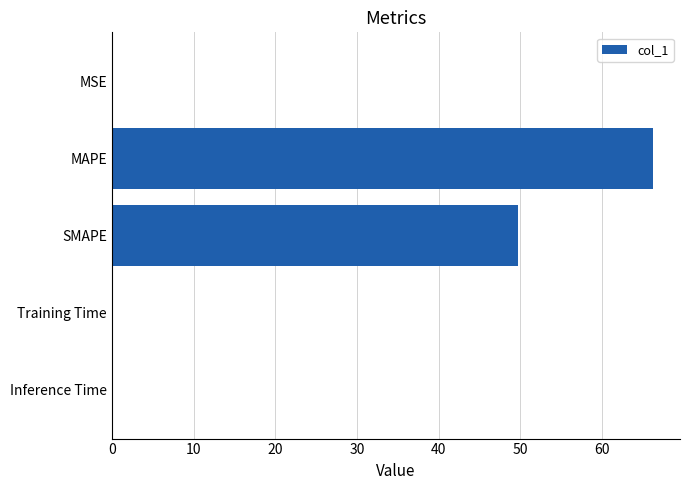

What is the sum of all values?

116.5